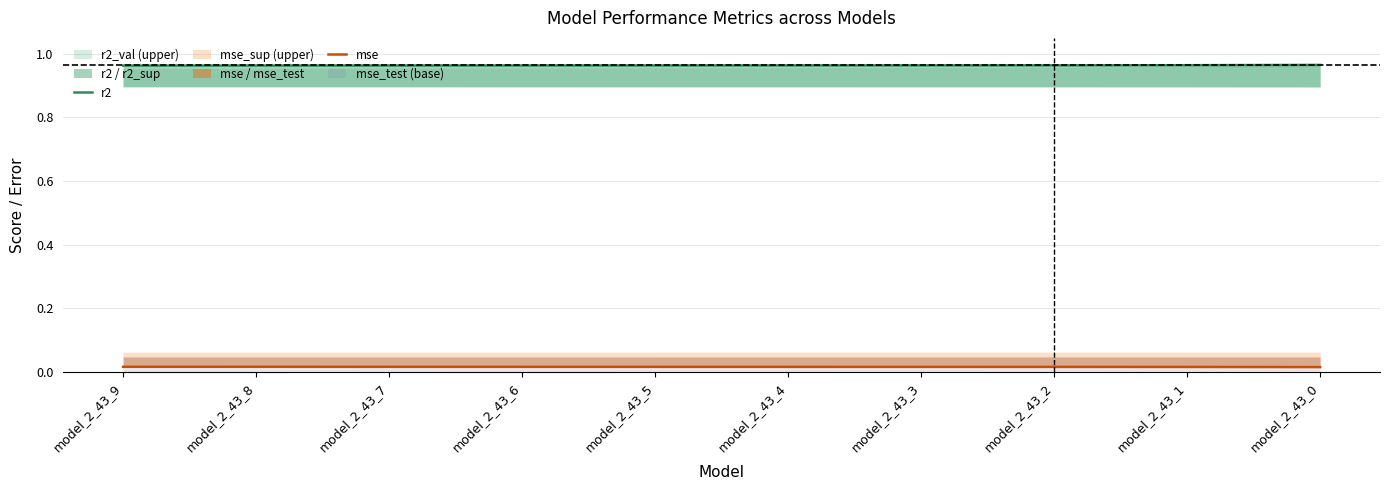

Which series has the largest range (max minus min)?

r2